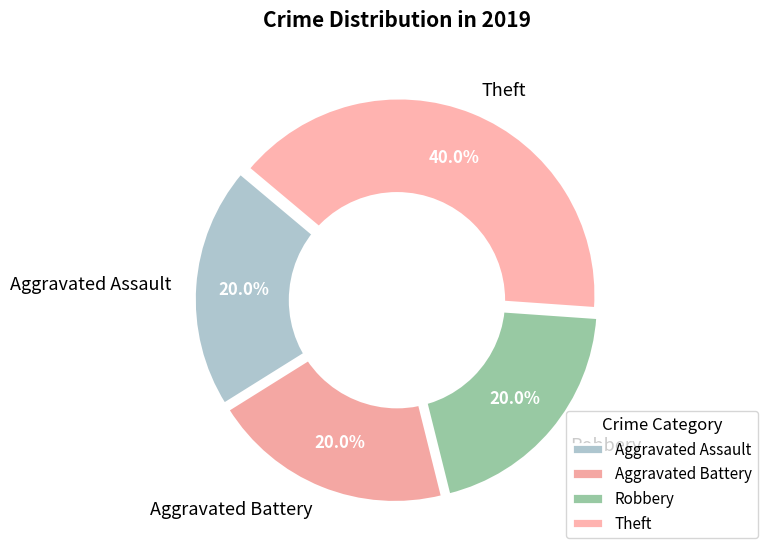

Rank the categories by value from highest to lowest.

Theft, Aggravated Assault, Aggravated Battery, Robbery